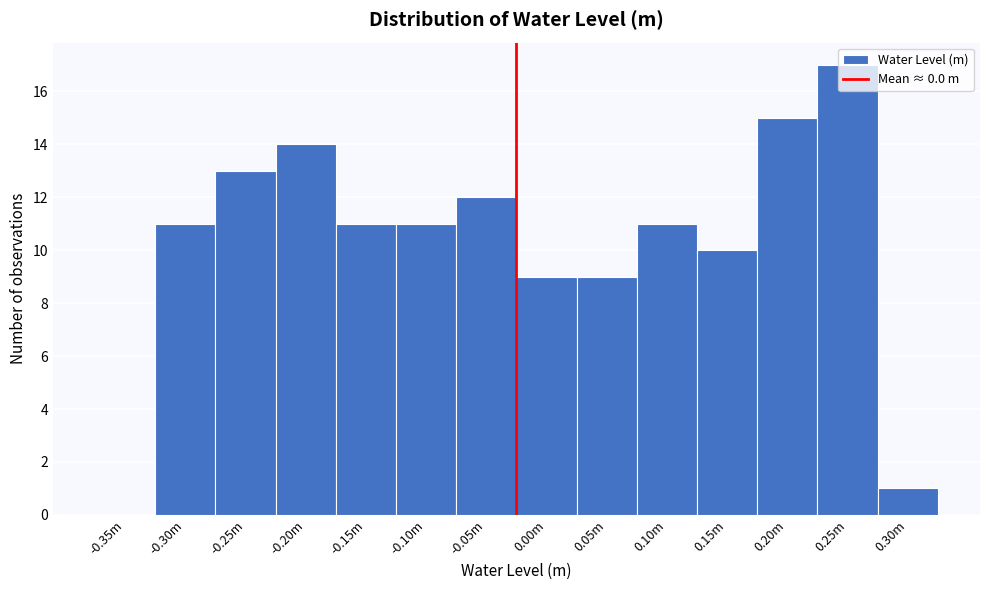

Approximately how many times larger is the value at 0.00m compared to 0.20m?

0.6